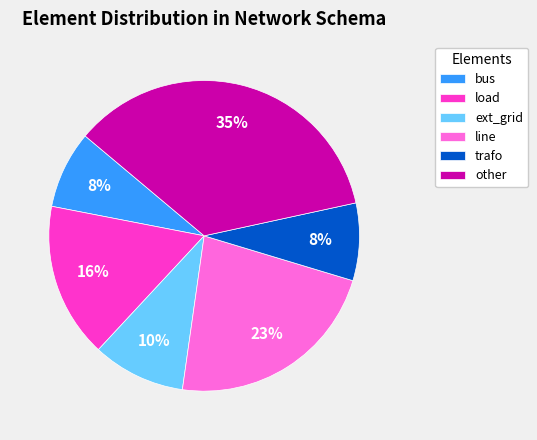

To the nearest percent, what is the combined percentage of bus and line?

31%